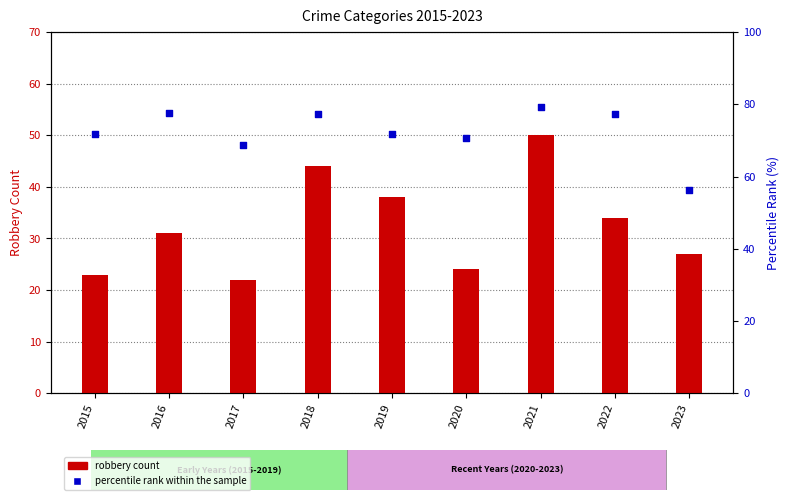

Which series has the largest Y range (max minus min)?

robbery count